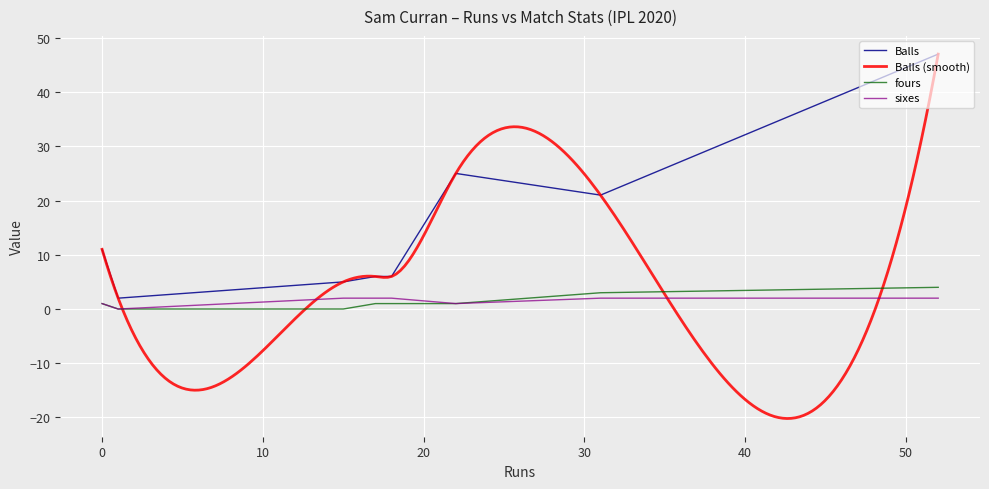

True or false: fours and sixes intersect in this chart.

False